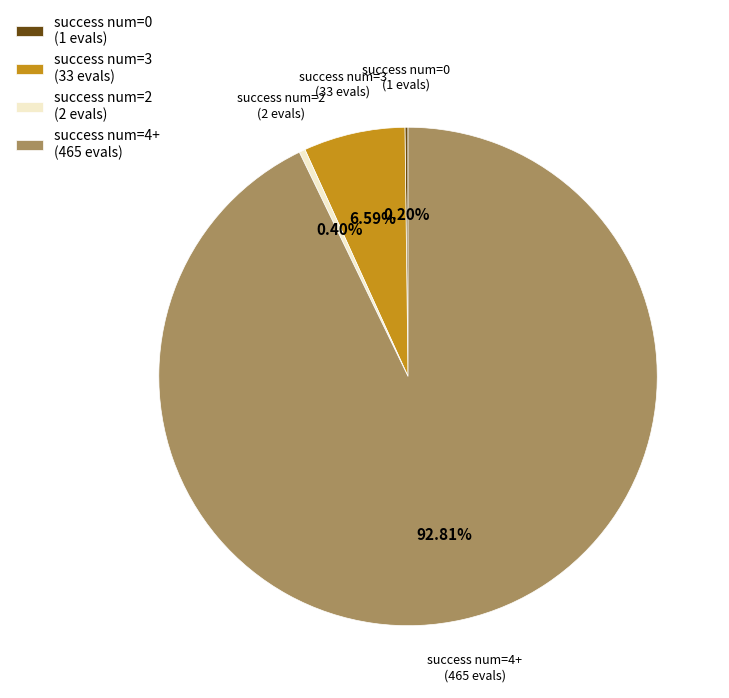

Which slice represents more than half of the pie?

success num=4+ (465 evals)